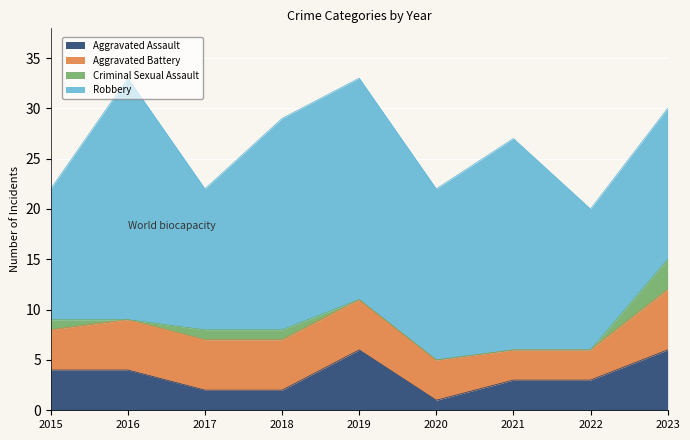

Which has a higher value, 2016 or 2015?

2016